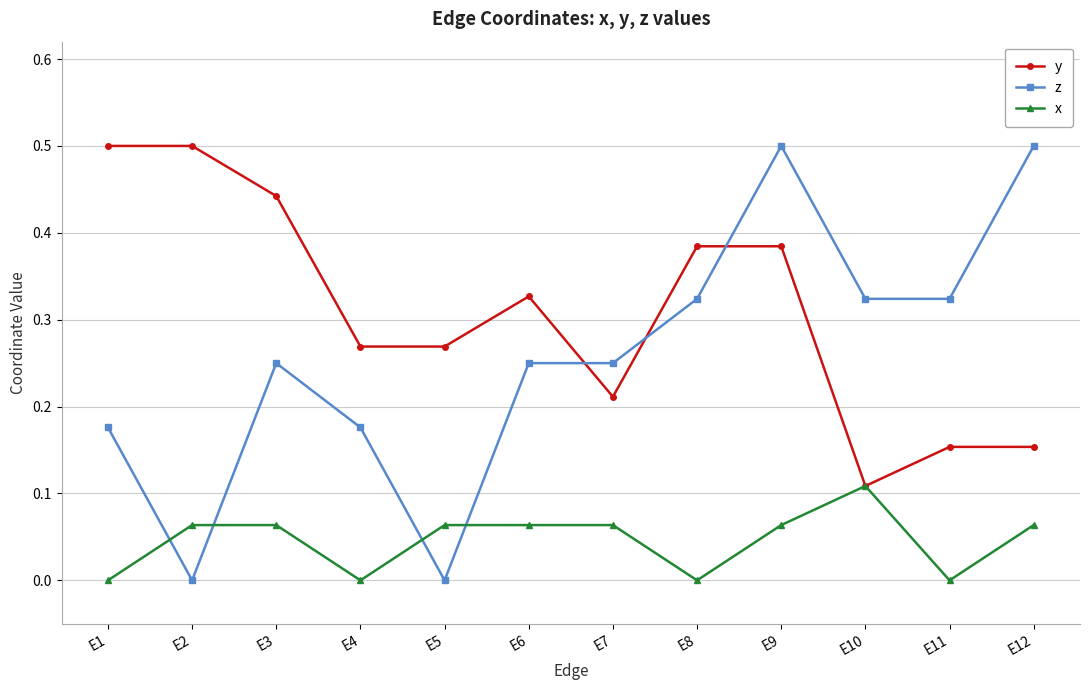

What is the greatest value displayed?

0.5